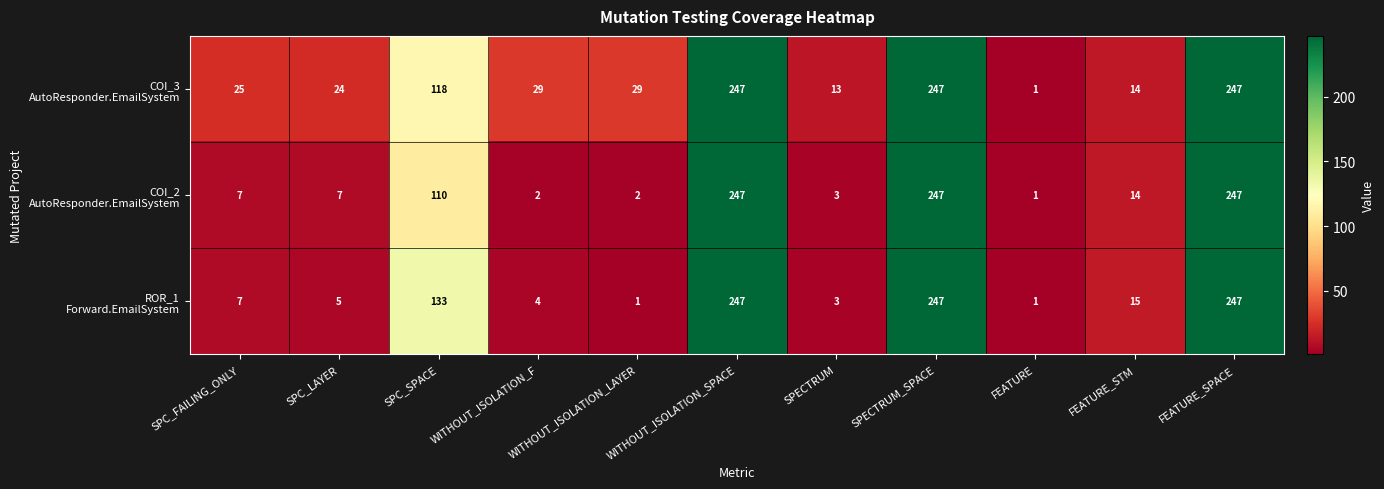

What is the total value across all series at SPECTRUM?

19